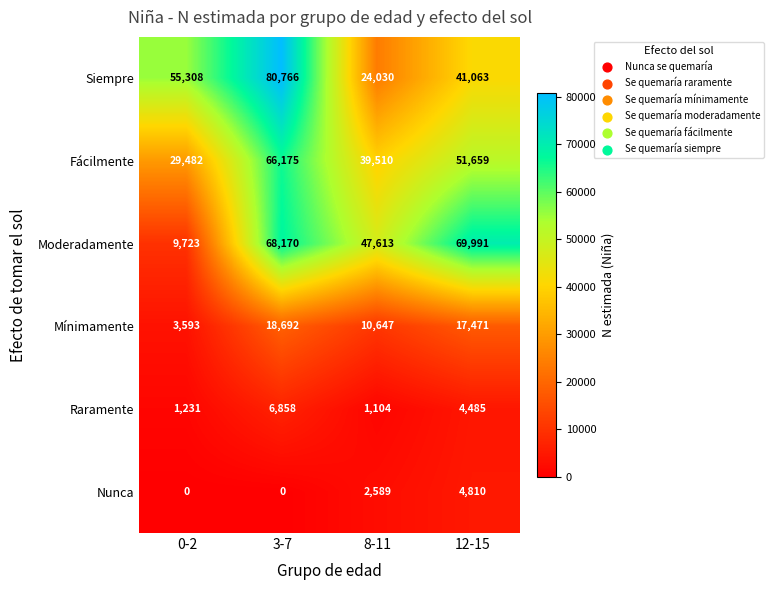

What is the difference between the maximum and minimum values in the Raramente series?

5754